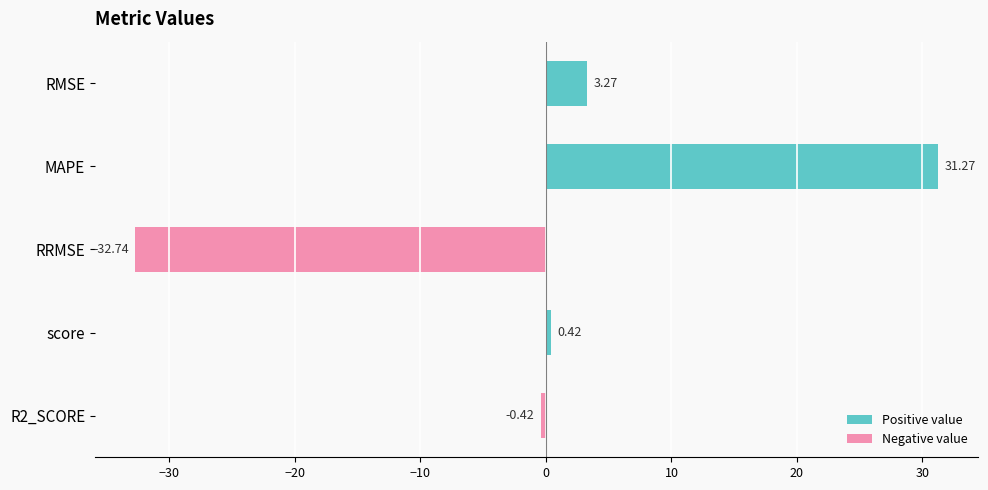

How many values are below 0?

2